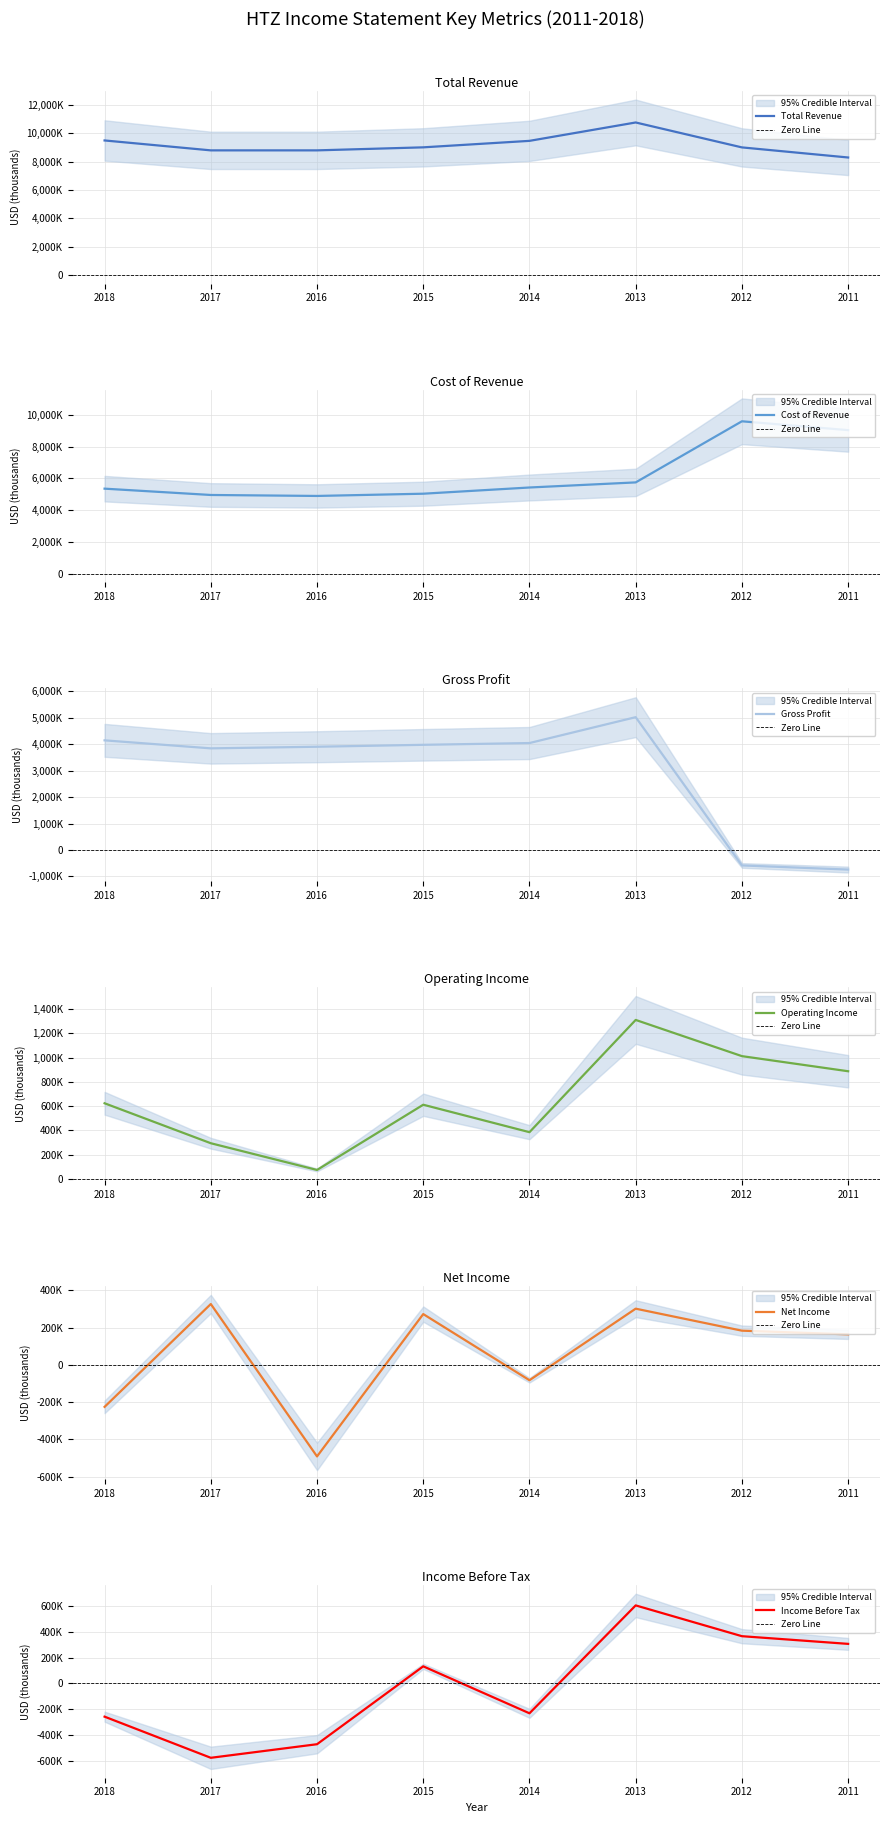

True or false: Cost of Revenue has more than 2 interior local peaks.

False